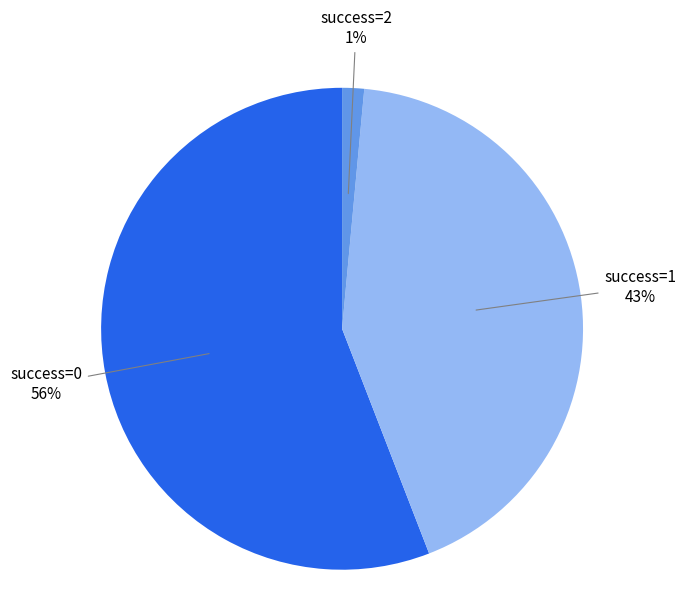

Does any single category account for the majority?

Yes